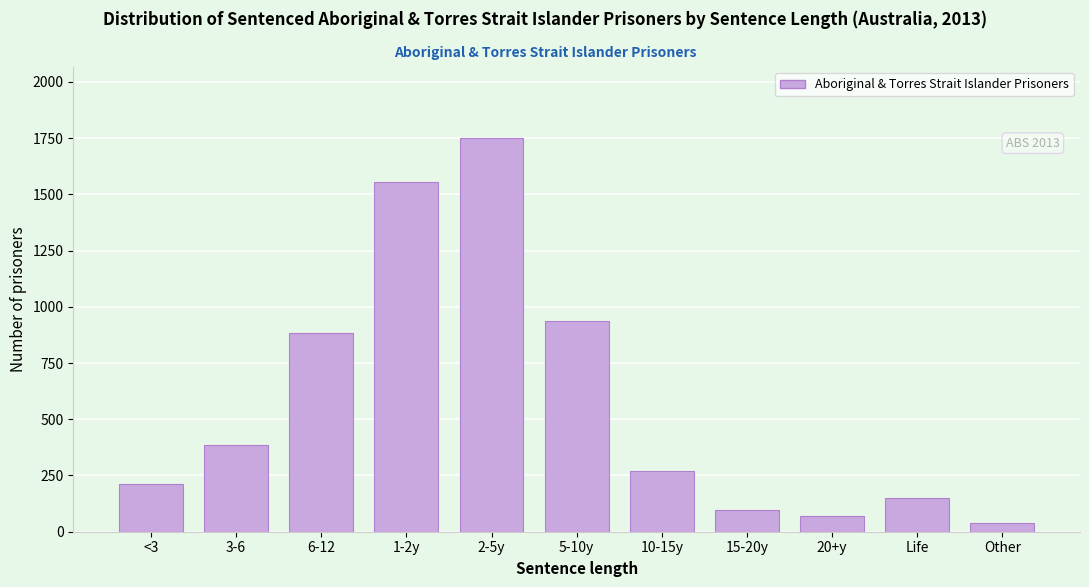

Reading left to right, transcribe all the data shown in this chart.

<3=211	3-6=384	6-12=884	1-2y=1555	2-5y=1751	5-10y=935	10-15y=271	15-20y=97	20+y=68	Life=150	Other=37